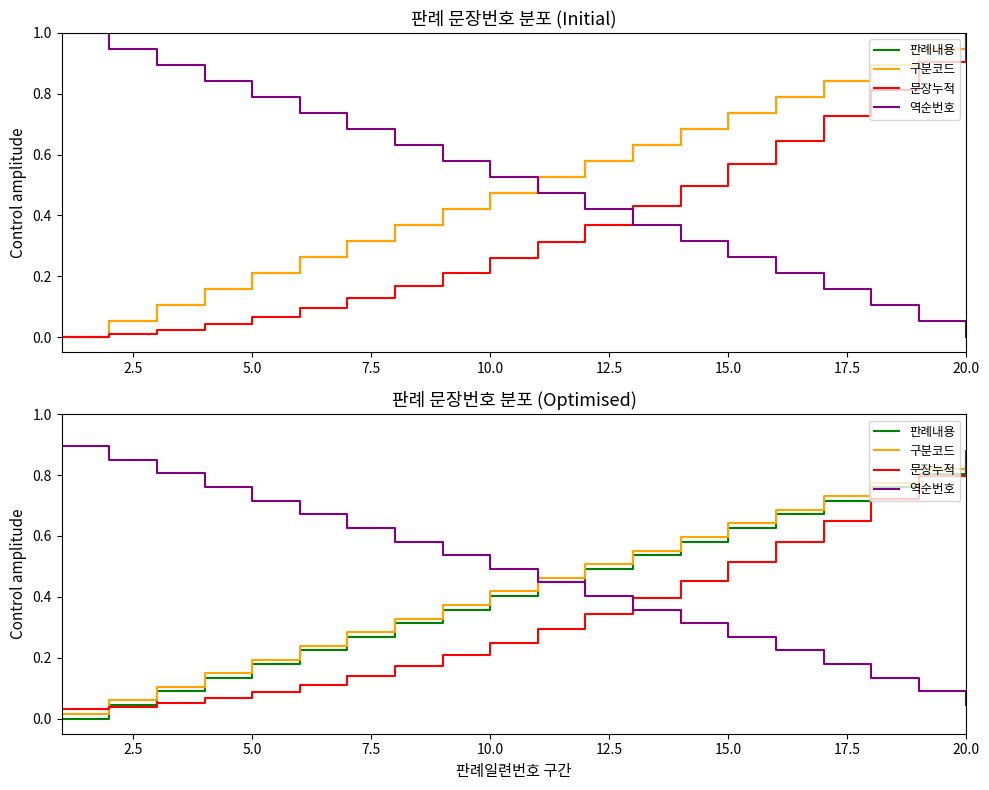

What is the sum of all 역순번호 values?

9.4